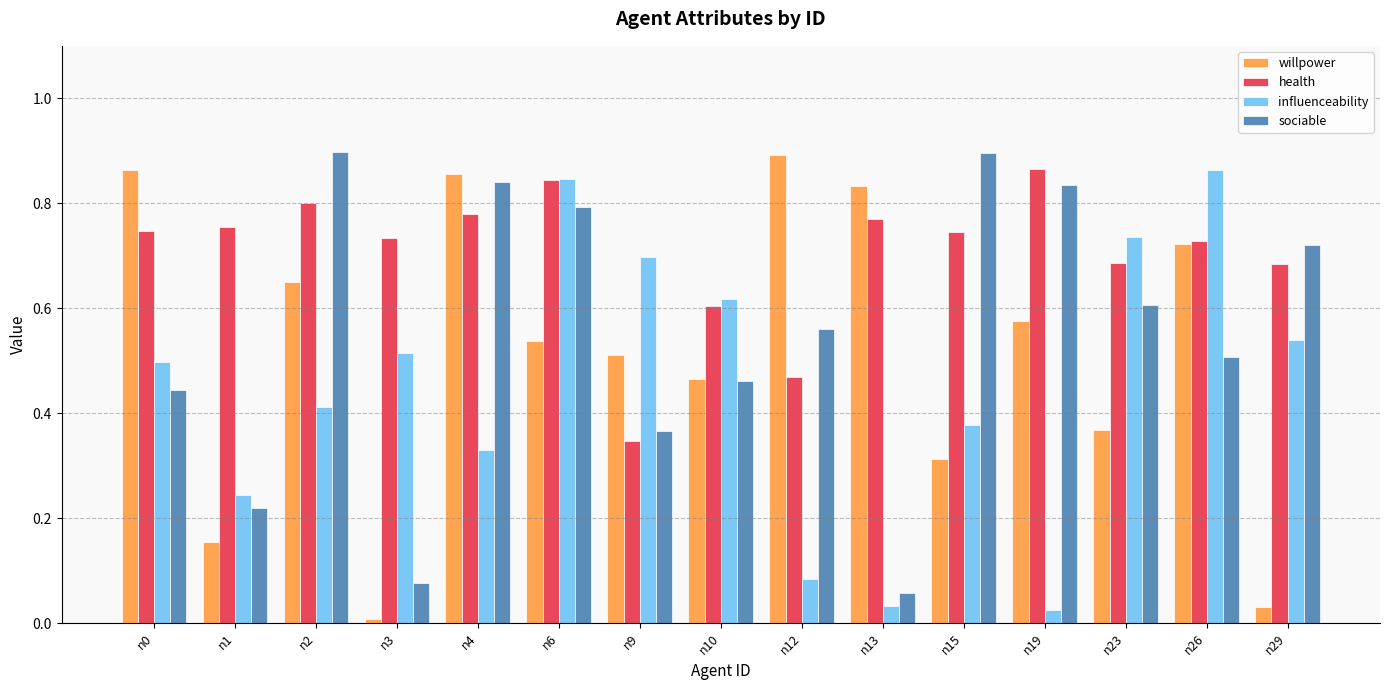

Rank the series at n0 from highest to lowest value.

willpower, health, influenceability, sociable